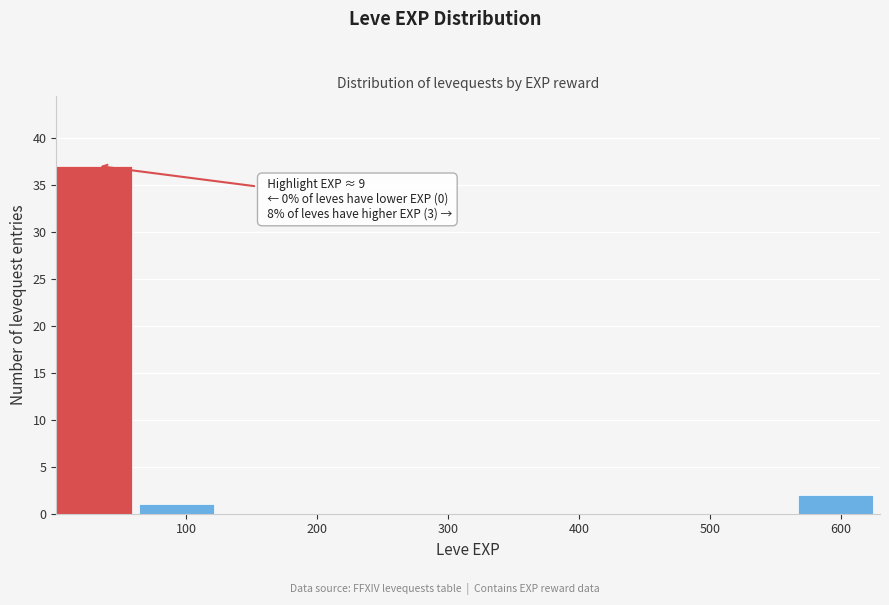

Over which range of the x-axis is the bar tallest?

0 to 60